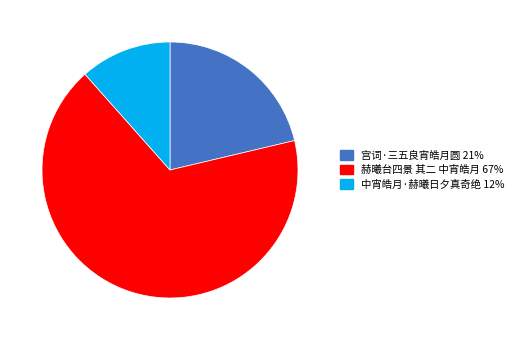

Between 赫曦台四景 其二 中宵皓月 67% and 宫词·三五良宵皓月圆 21%, which is larger?

赫曦台四景 其二 中宵皓月 67%